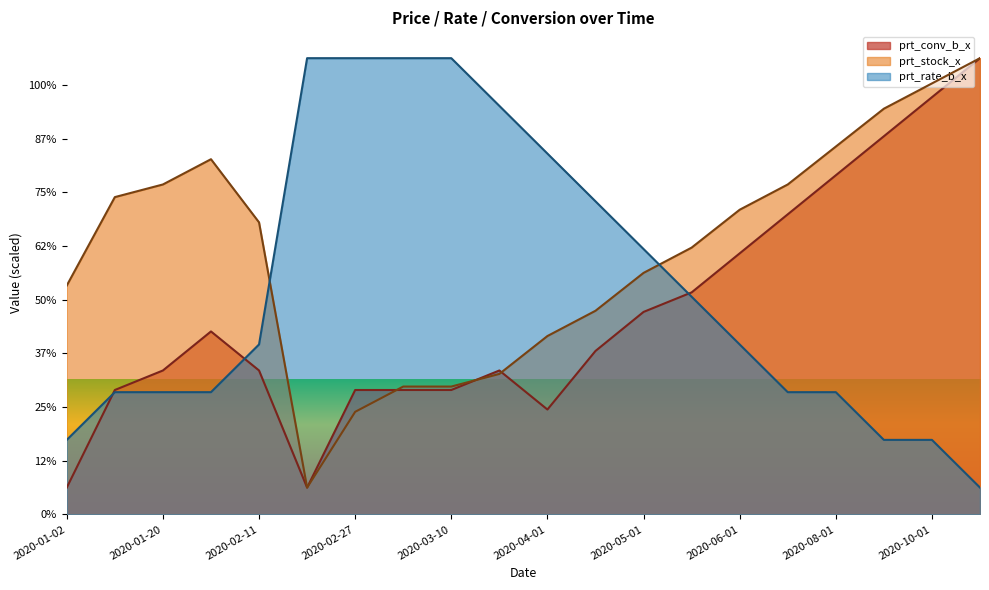

Reading right to left, extract all data points from this chart.

prt_conv_b_x: 2020-11-01=85.0	2020-10-01=77.7	2020-09-01=70.5	2020-08-01=63.2	2020-07-01=55.9	2020-06-01=48.6	2020-05-15=41.4	2020-05-01=37.7	2020-04-10=30.5	2020-04-01=19.5	2020-03-18=26.8	2020-03-10=23.2	2020-03-05=23.2	2020-02-27=23.2	2020-02-19=5.0	2020-02-11=26.8	2020-02-03=34.1	2020-01-20=26.8	2020-01-10=23.2	2020-01-02=5.0
prt_stock_x: 2020-11-01=85.0	2020-10-01=80.3	2020-09-01=75.6	2020-08-01=68.5	2020-07-01=61.5	2020-06-01=56.8	2020-05-15=49.7	2020-05-01=45.0	2020-04-10=37.9	2020-04-01=33.2	2020-03-18=26.2	2020-03-10=23.8	2020-03-05=23.8	2020-02-27=19.1	2020-02-19=5.0	2020-02-11=54.4	2020-02-03=66.2	2020-01-20=61.5	2020-01-10=59.1	2020-01-02=42.6
prt_rate_b_x: 2020-11-01=5.0	2020-10-01=13.9	2020-09-01=13.9	2020-08-01=22.8	2020-07-01=22.8	2020-06-01=31.7	2020-05-15=40.6	2020-05-01=49.4	2020-04-10=58.3	2020-04-01=67.2	2020-03-18=76.1	2020-03-10=85.0	2020-03-05=85.0	2020-02-27=85.0	2020-02-19=85.0	2020-02-11=31.7	2020-02-03=22.8	2020-01-20=22.8	2020-01-10=22.8	2020-01-02=13.9